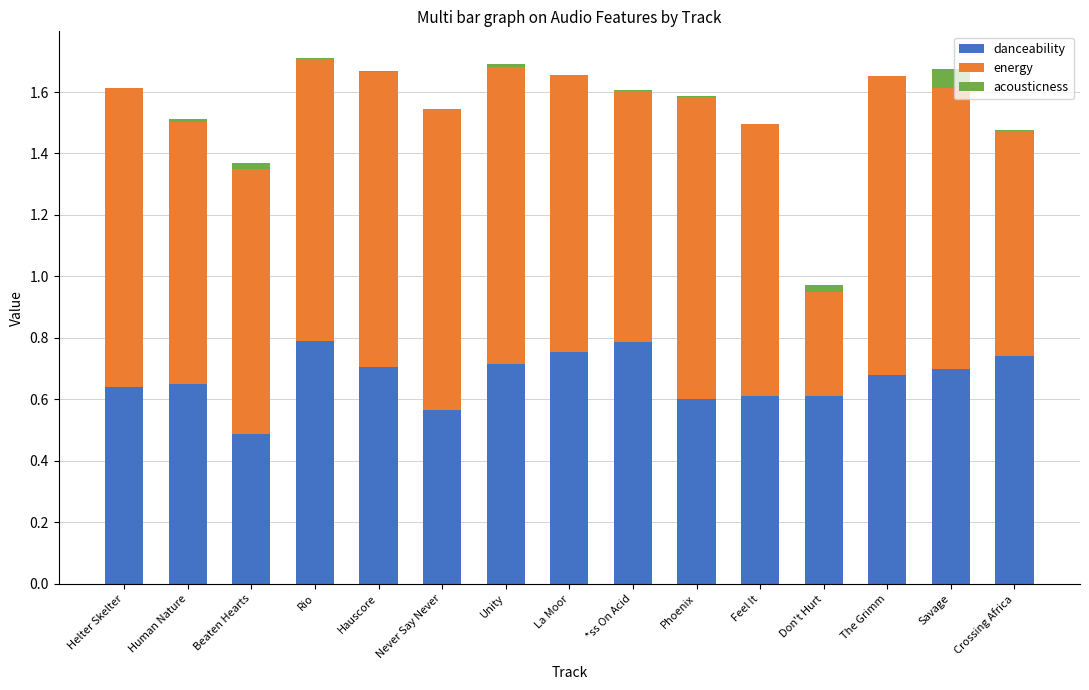

How many danceability values are between 0 and 1?

15